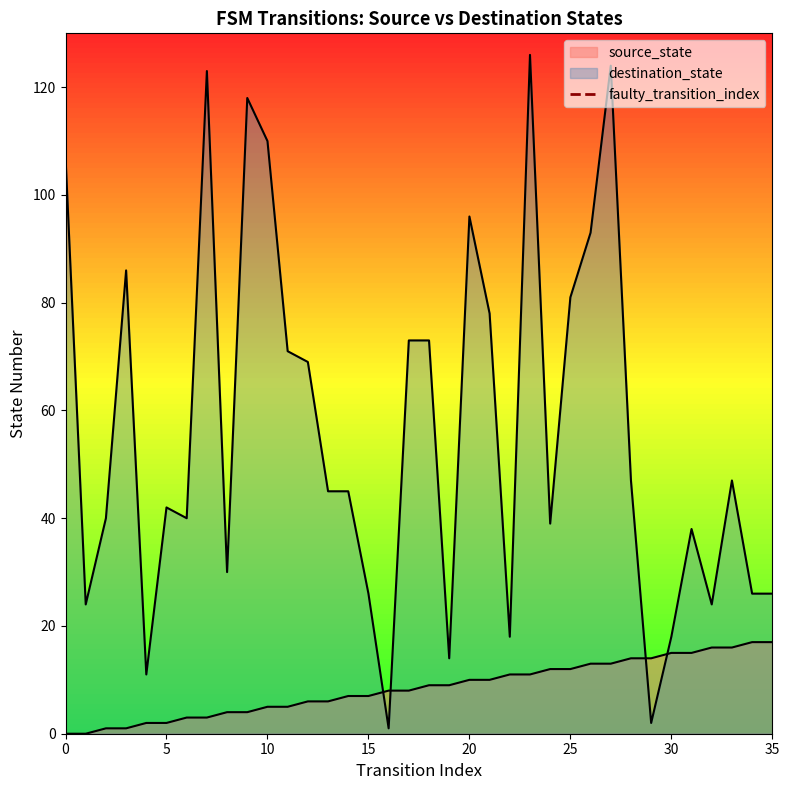

After their last crossing, which series has the higher values: destination_state or source_state?

destination_state